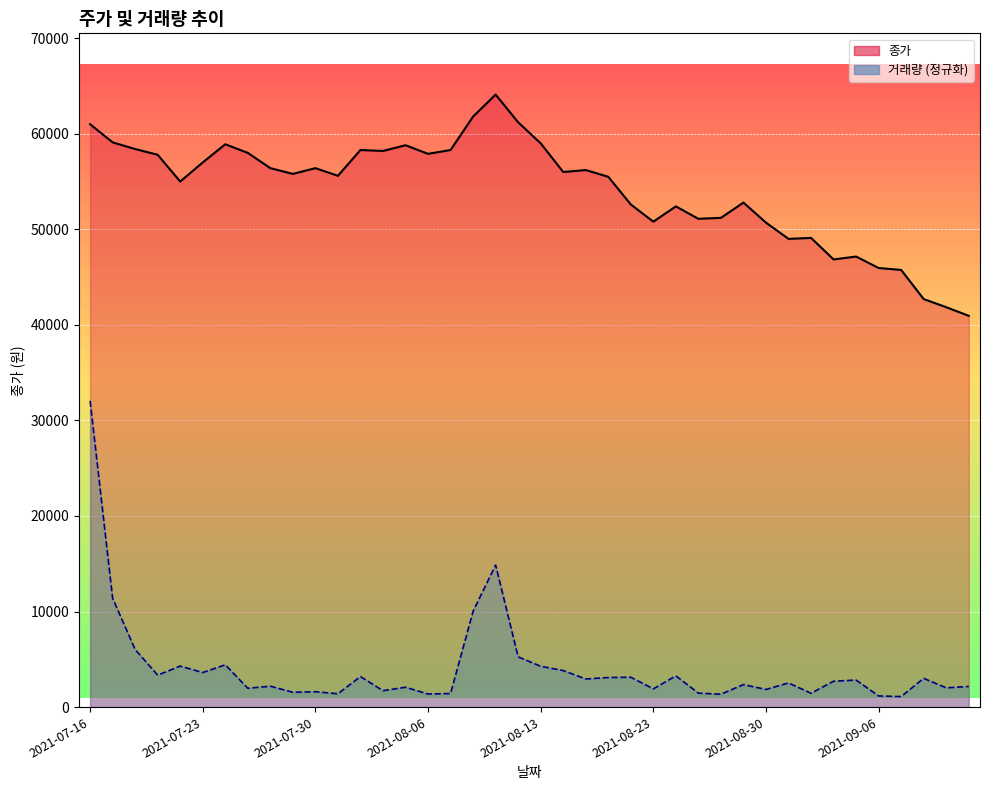

What is the total value across all series at 2021-08-26?

52548.6